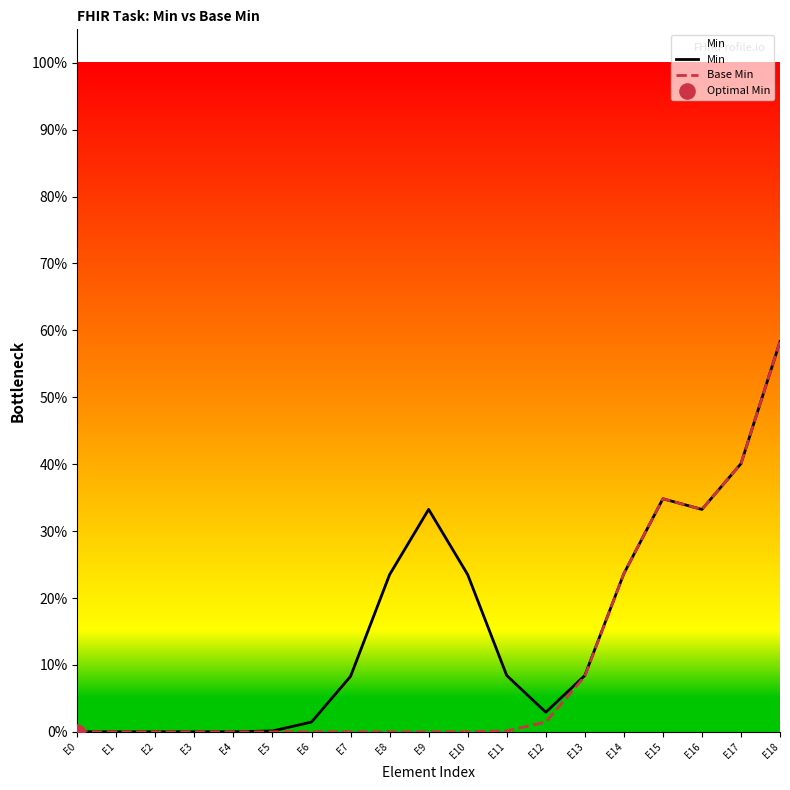

At which category is the sum across all series the highest?

E18